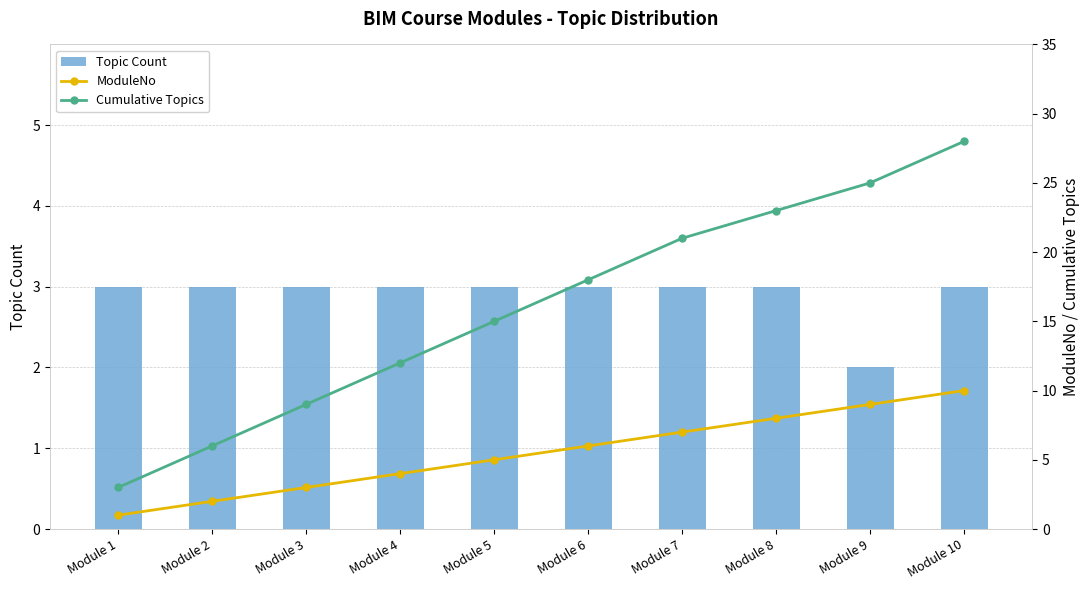

Are the bars horizontal?

No